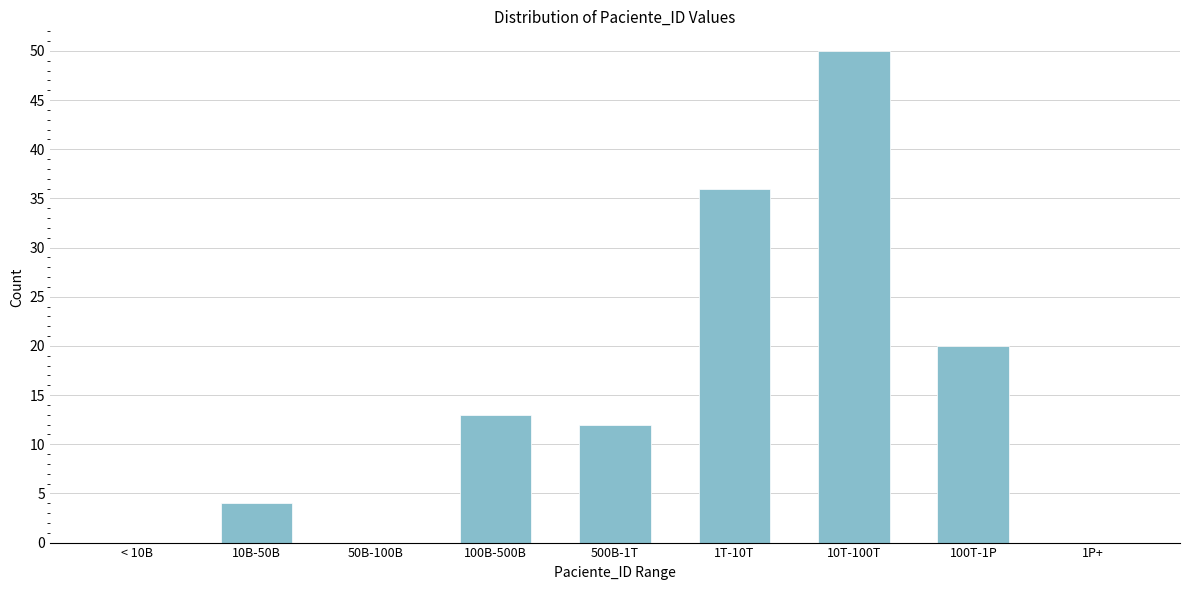

Reading left to right, list all the values displayed in this chart.

< 10B=0	10B-50B=4	50B-100B=0	100B-500B=13	500B-1T=12	1T-10T=36	10T-100T=50	100T-1P=20	1P+=0